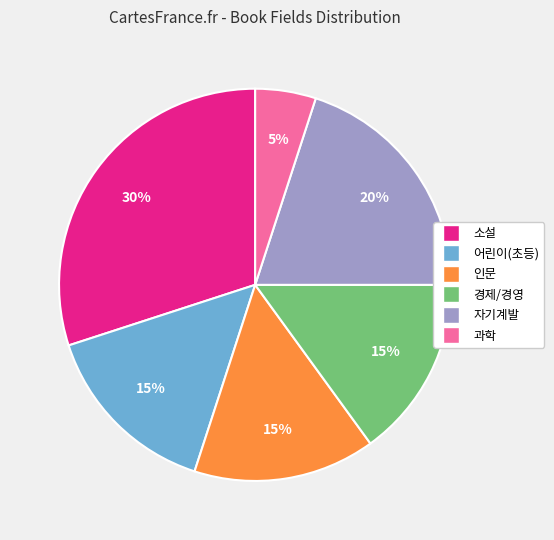

The 소설 slice represents 17% of the pie. True or false?

False